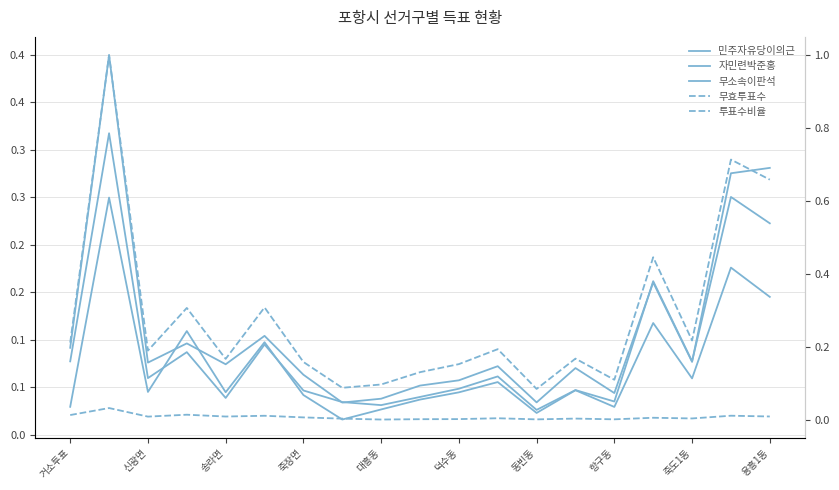

How many interior local peaks does the 무소속이판석 series have?

7